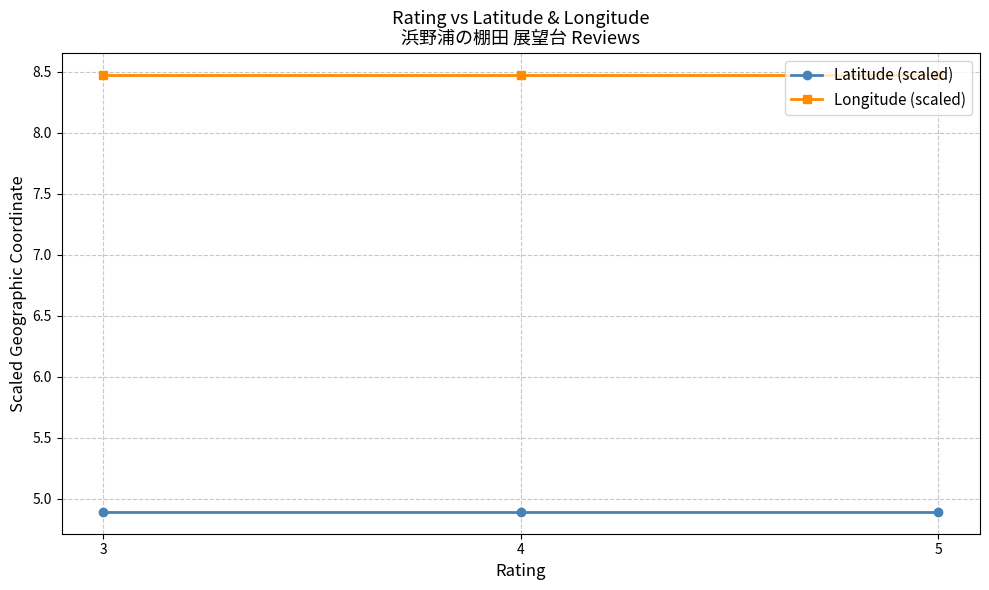

Reading left to right, list all the values displayed in this chart.

Latitude (scaled): 3=4.9	4=4.9	5=4.9
Longitude (scaled): 3=8.5	4=8.5	5=8.5